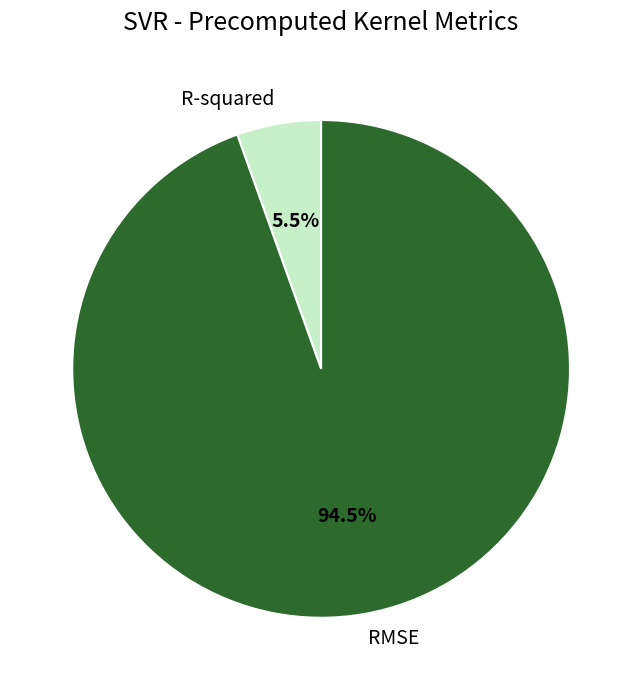

True or false: R-squared accounts for 14% of the total.

False